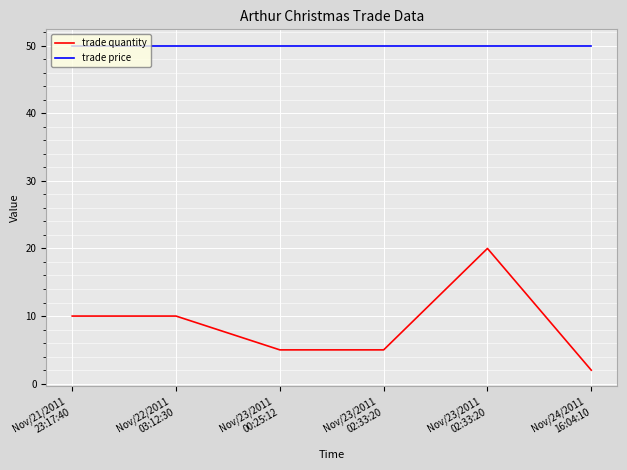

What are all the series names shown in the legend?

trade quantity, trade price